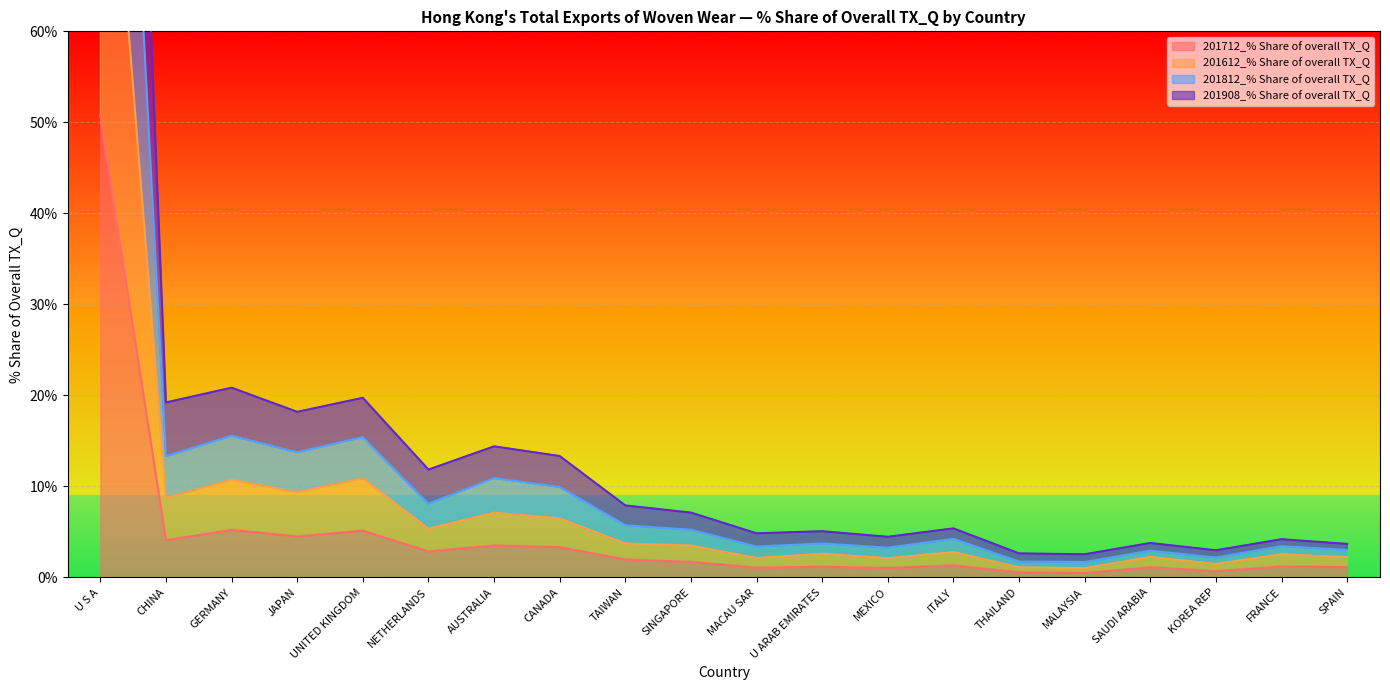

Is it true that 201712_% Share of overall TX_Q equals 3.5 at AUSTRALIA?

True